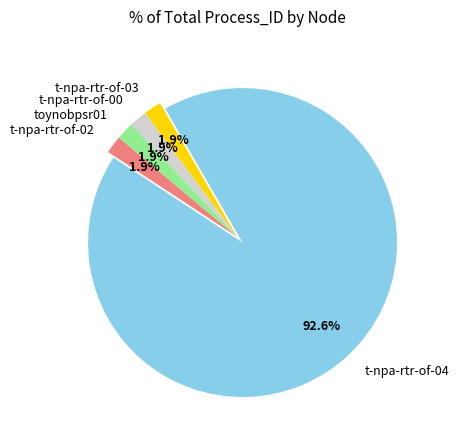

What percentage is the t-npa-rtr-of-03 slice, to the nearest percent?

2%